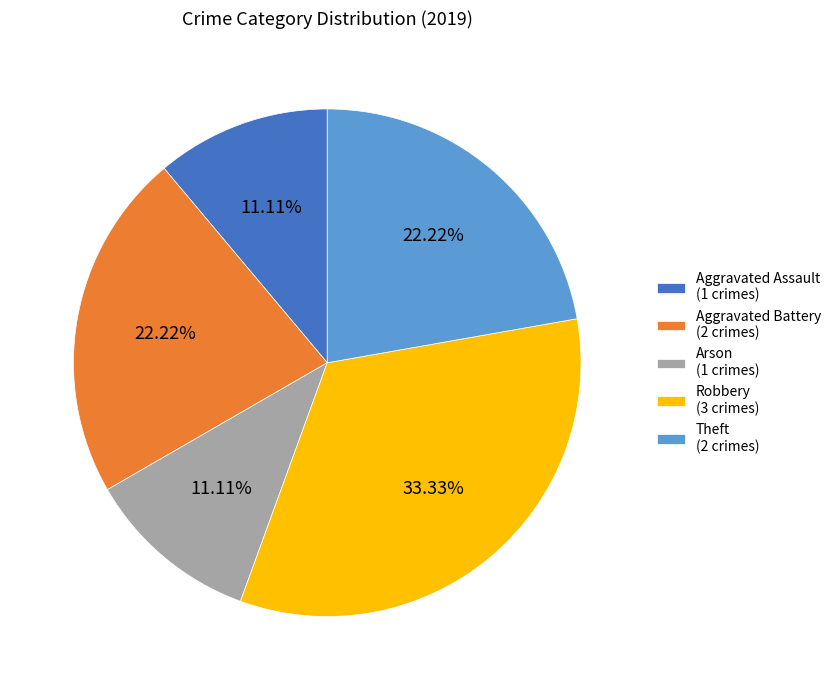

Is there any slice that represents more than half of the pie?

No